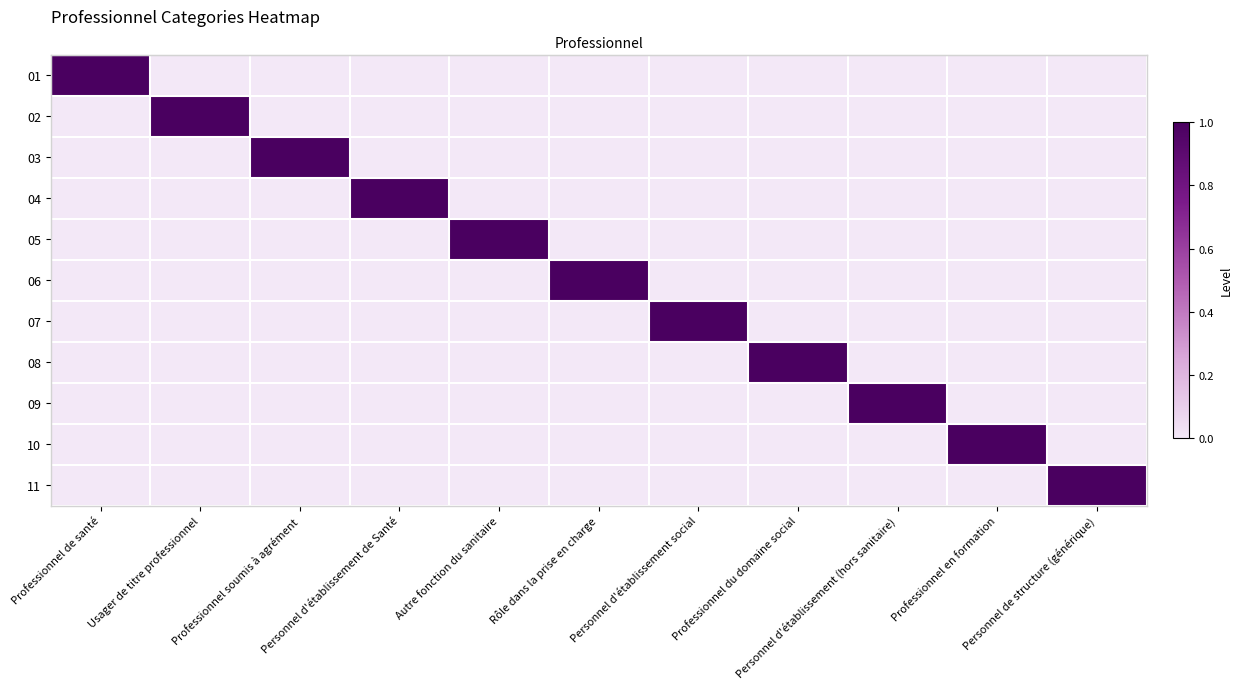

What value does the 02 series have at Usager de titre professionnel?

1